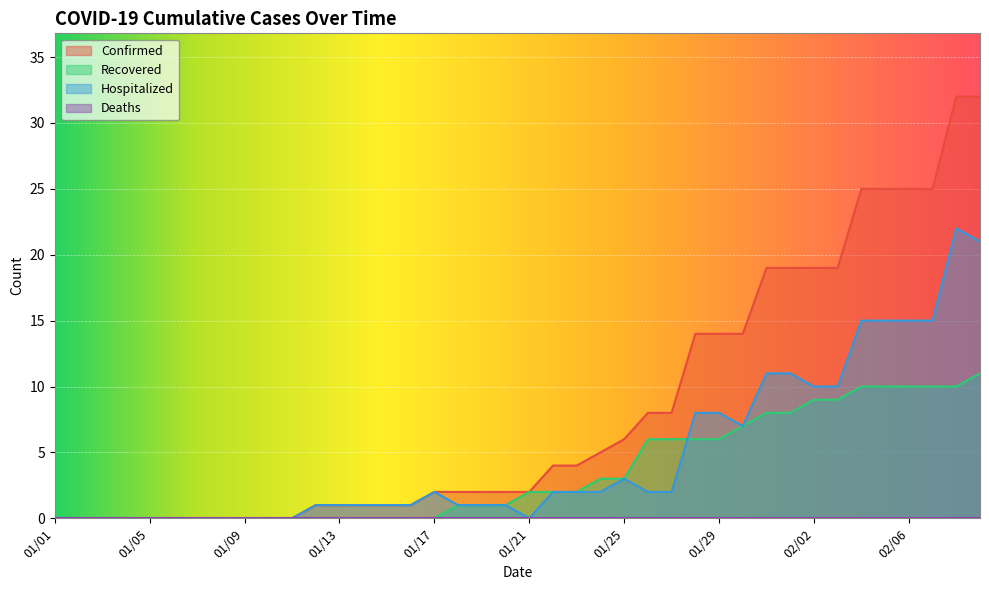

Which series has the largest total across all categories?

Confirmed